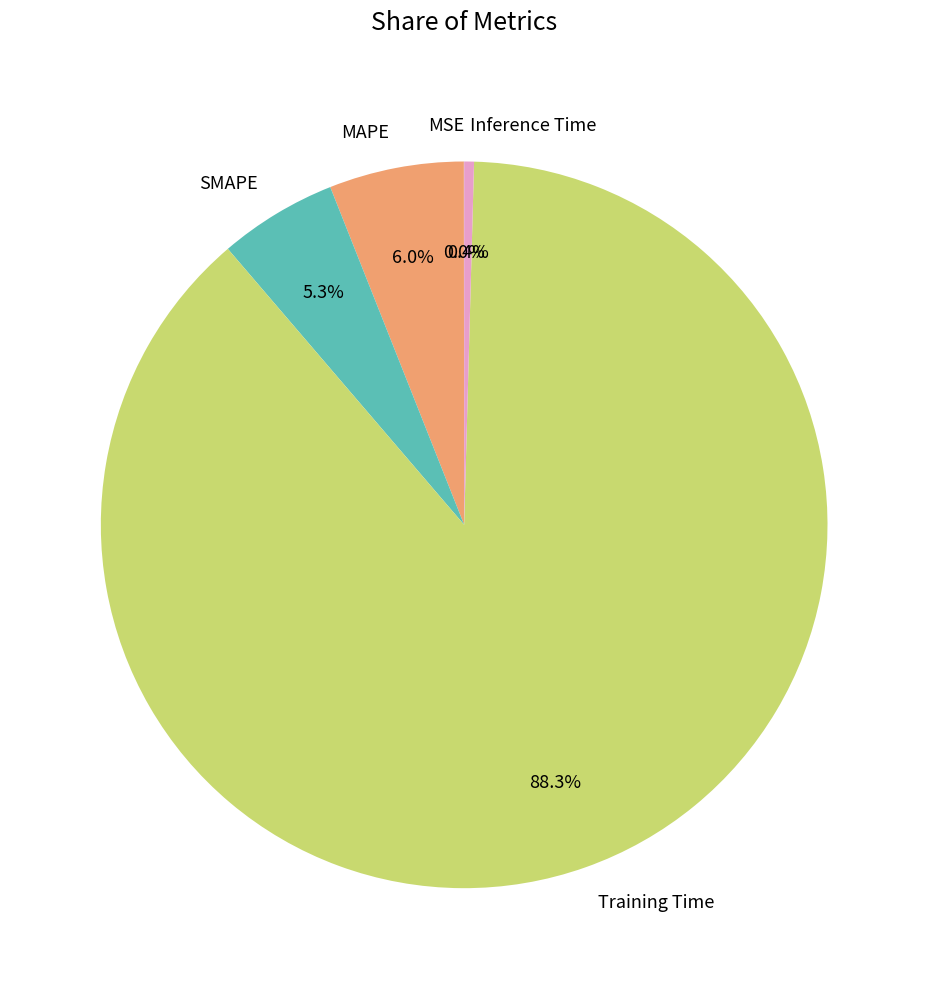

Which category accounts for the majority?

Training Time